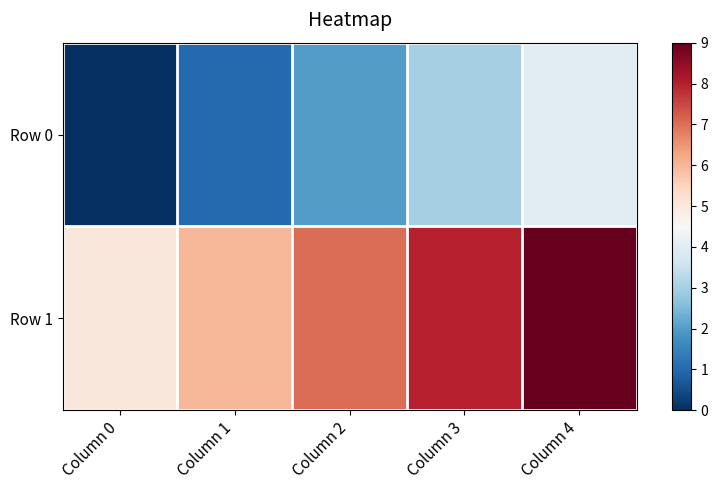

What is the total value across all series at Column 1?

7